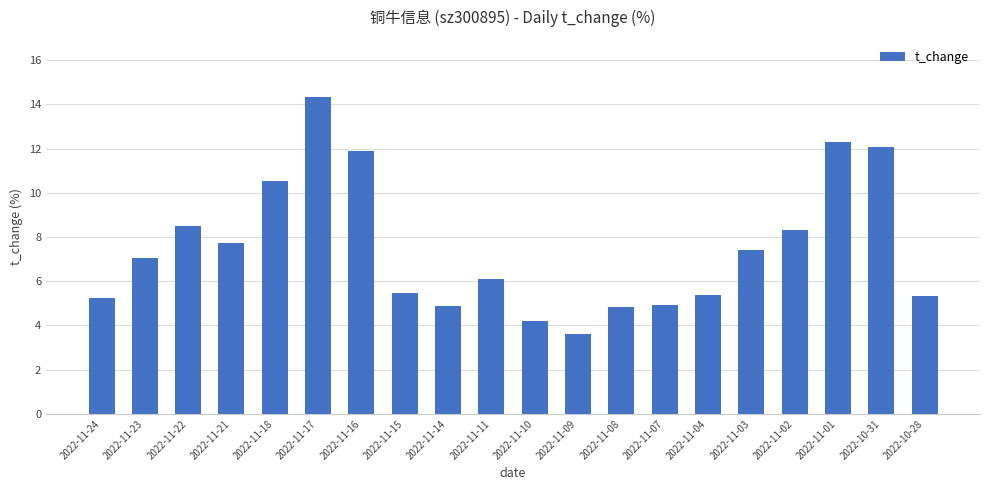

What is the sum of the values at 2022-11-17 and 2022-11-10?

18.5